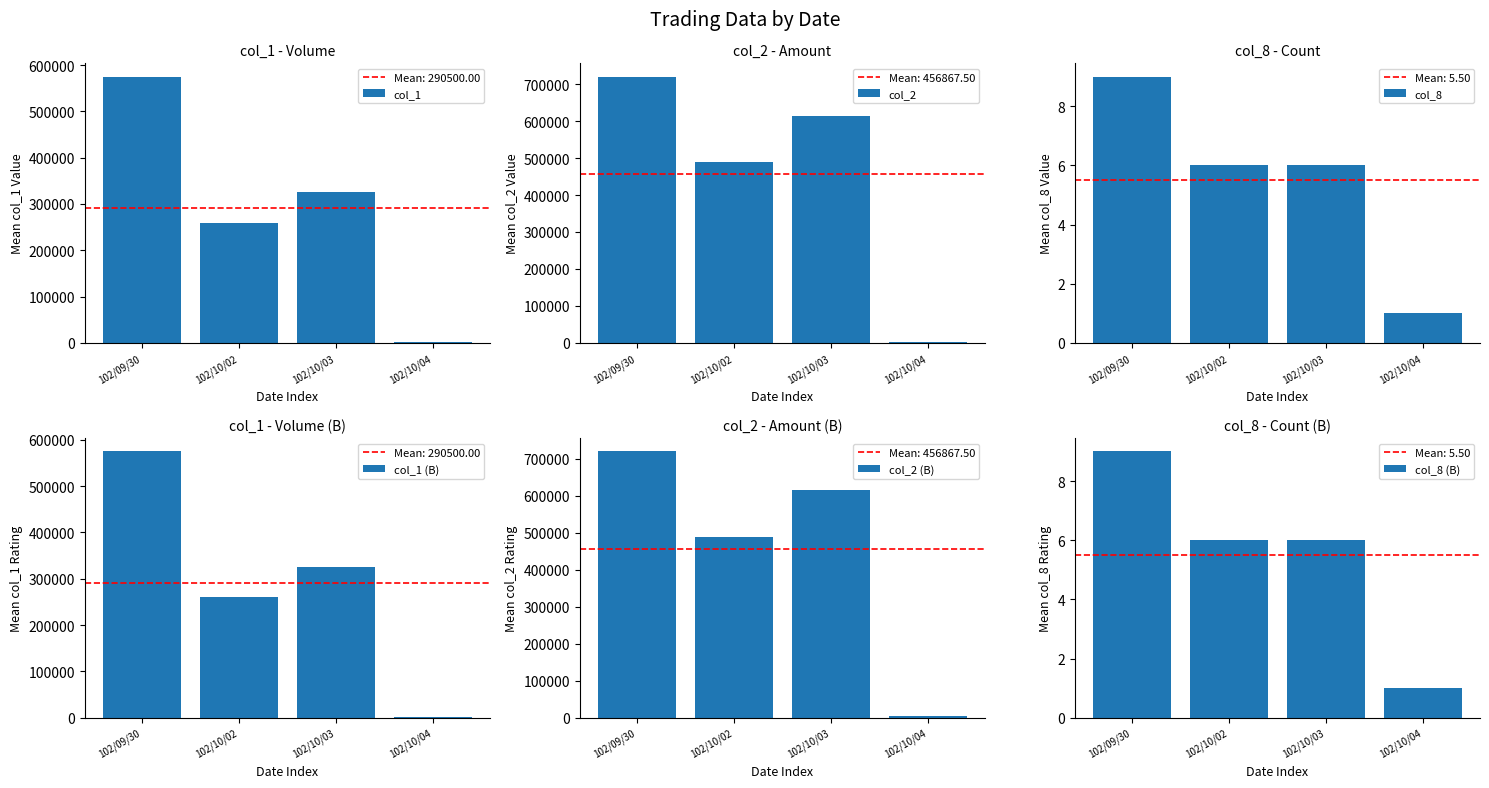

What is the sum of the col_1 values at 102/10/02 and 102/10/03?

585000